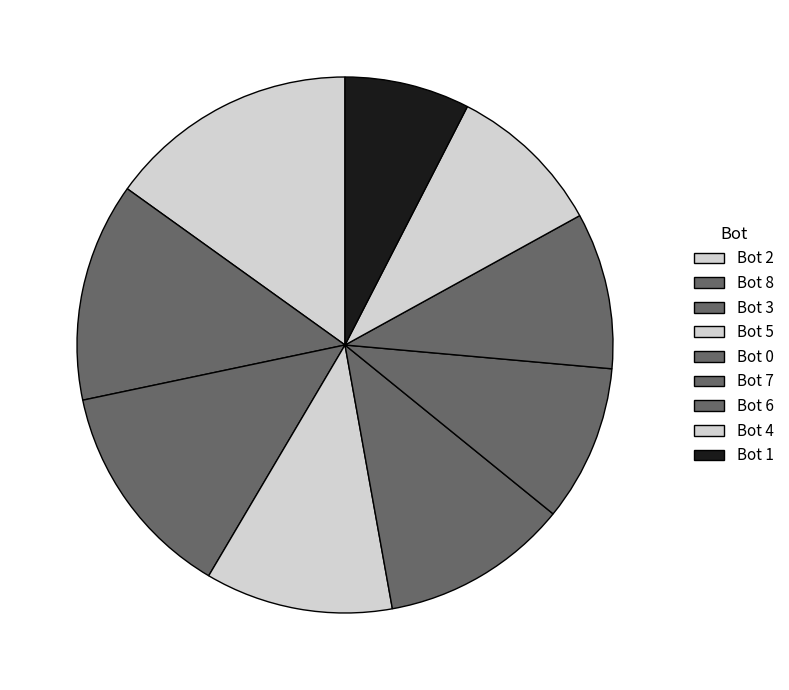

How much of the chart is everything except Bot 0?

88.7%